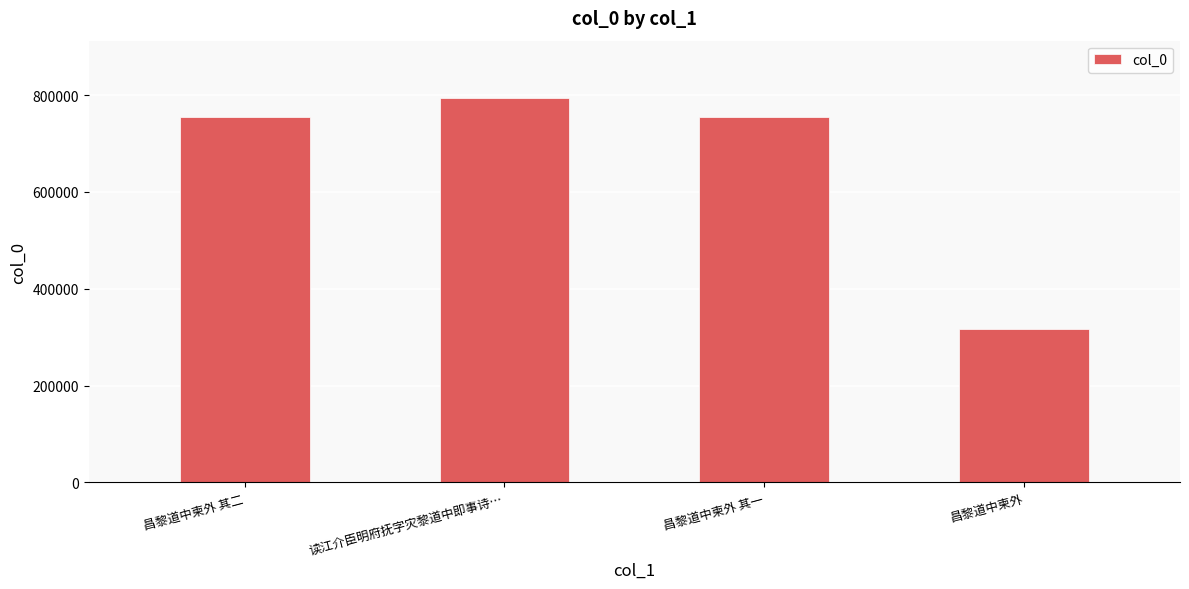

Are the bars horizontal?

No